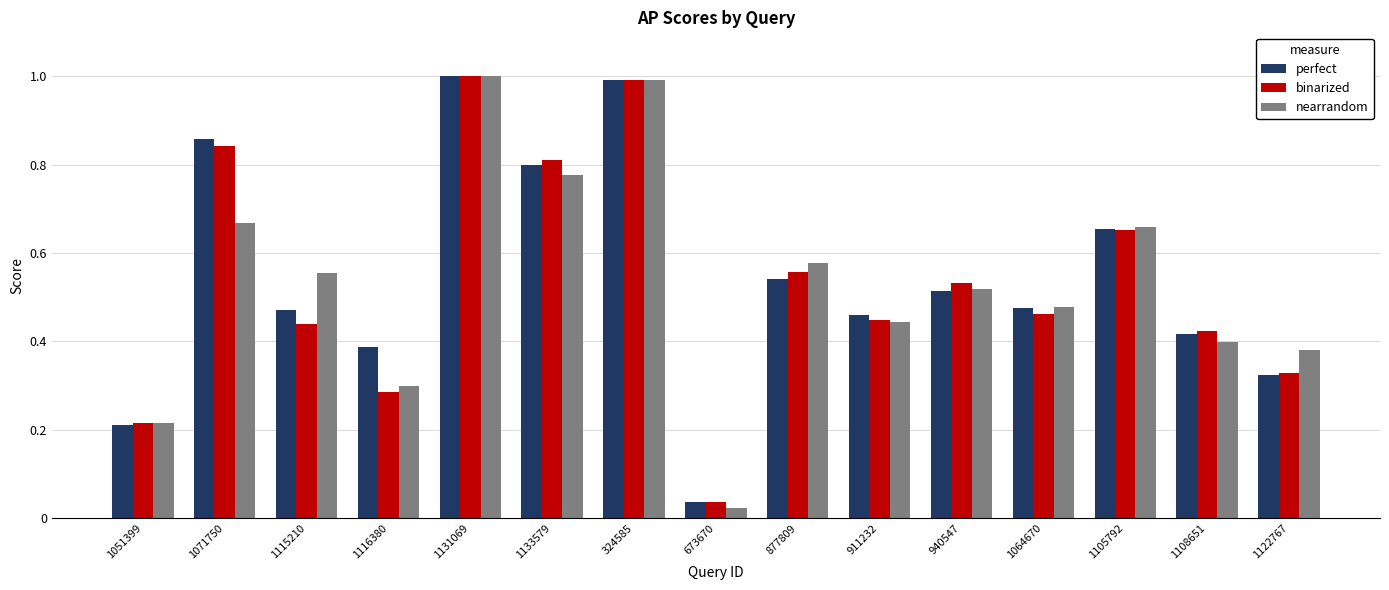

What are all the series names shown in the legend?

perfect, binarized, nearrandom